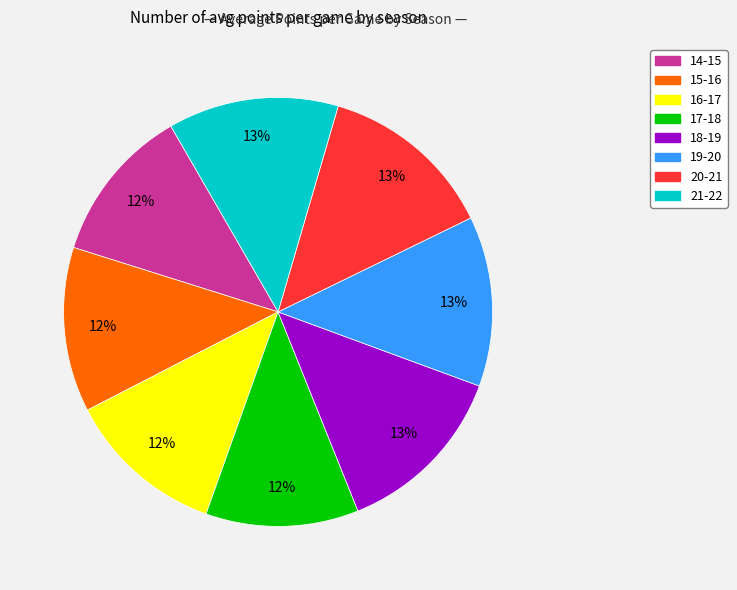

Combined, do 17-18 and 20-21 account for over 50%?

No